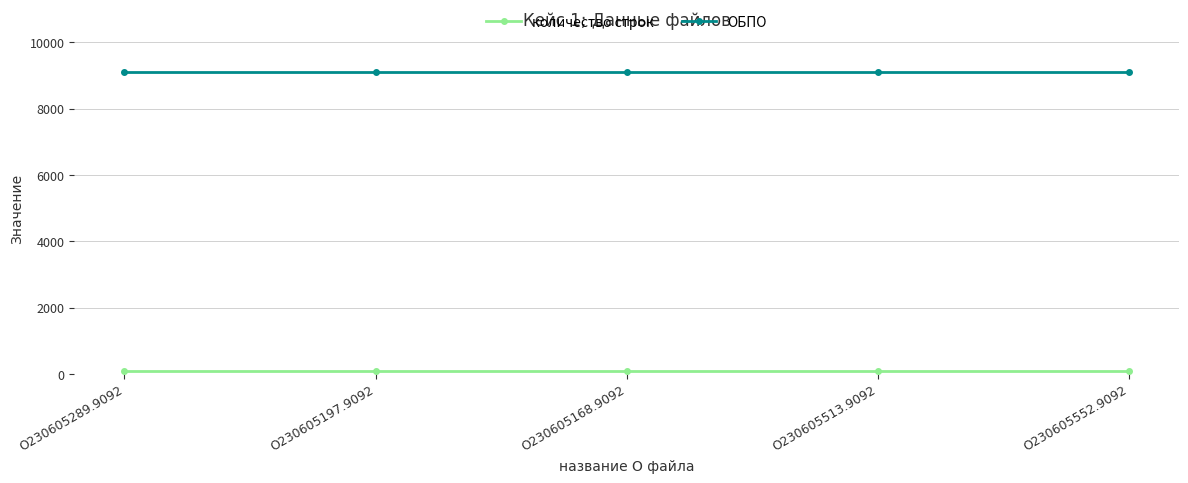

List the series in order of their overall mean, lowest first.

количество строк, ОБПО